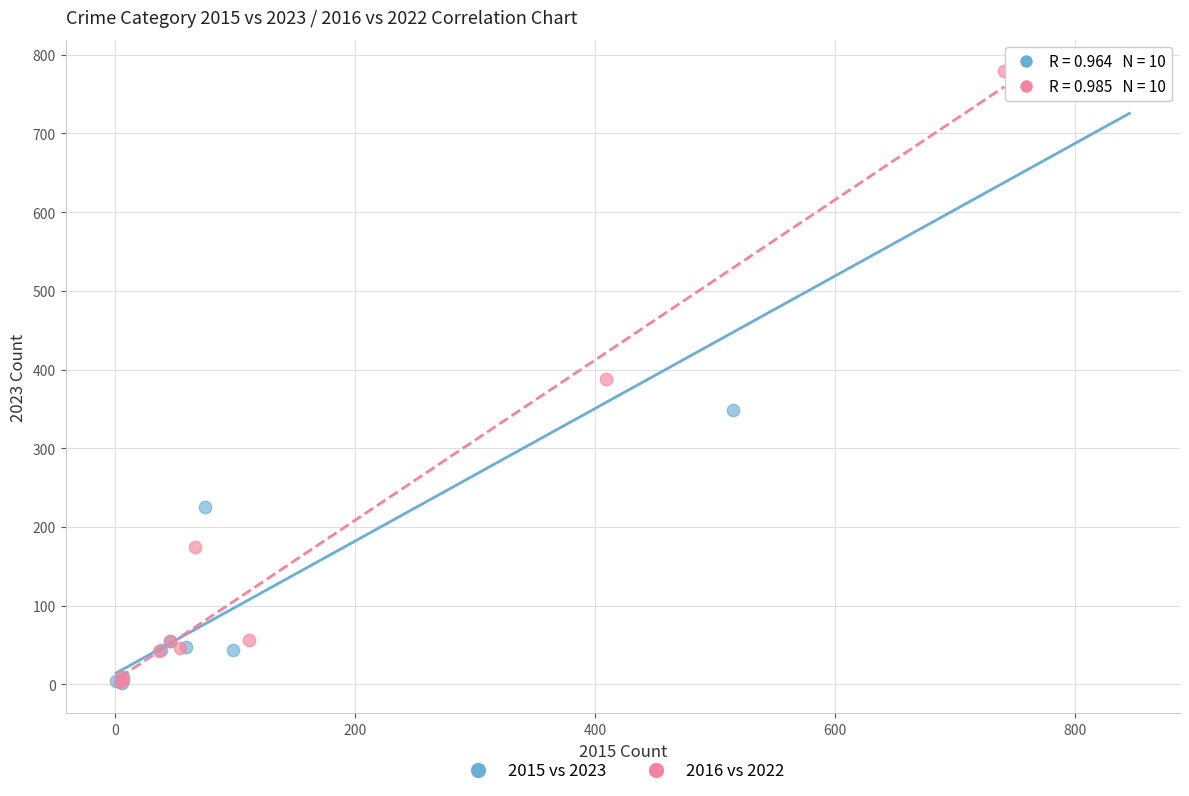

Which series has the widest spread of Y values?

2015 vs 2023